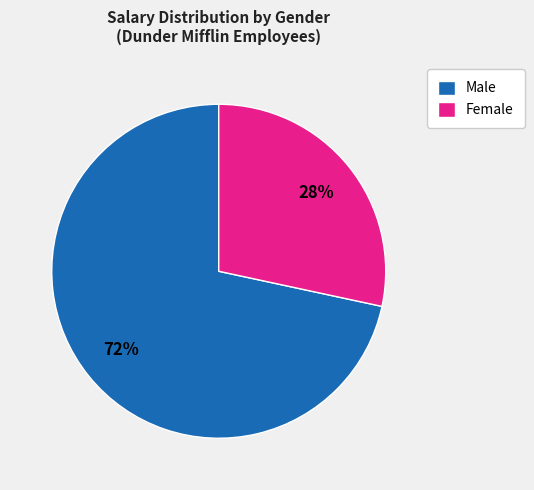

Combined, do Male and Female account for over 50%?

Yes